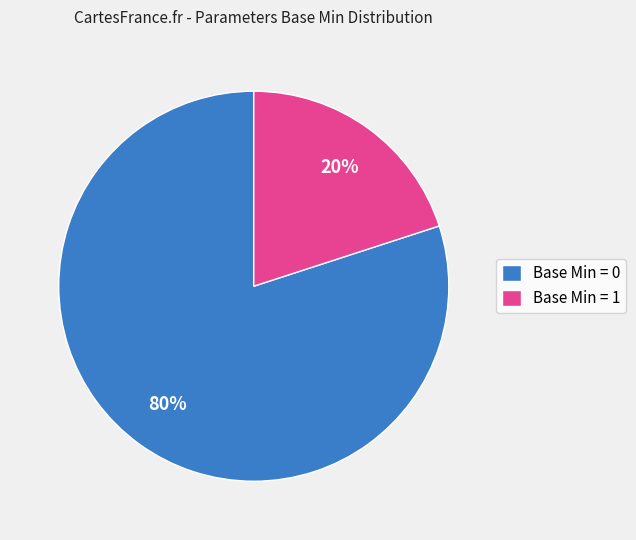

Is it true that Base Min = 1 is 20% of the pie?

True